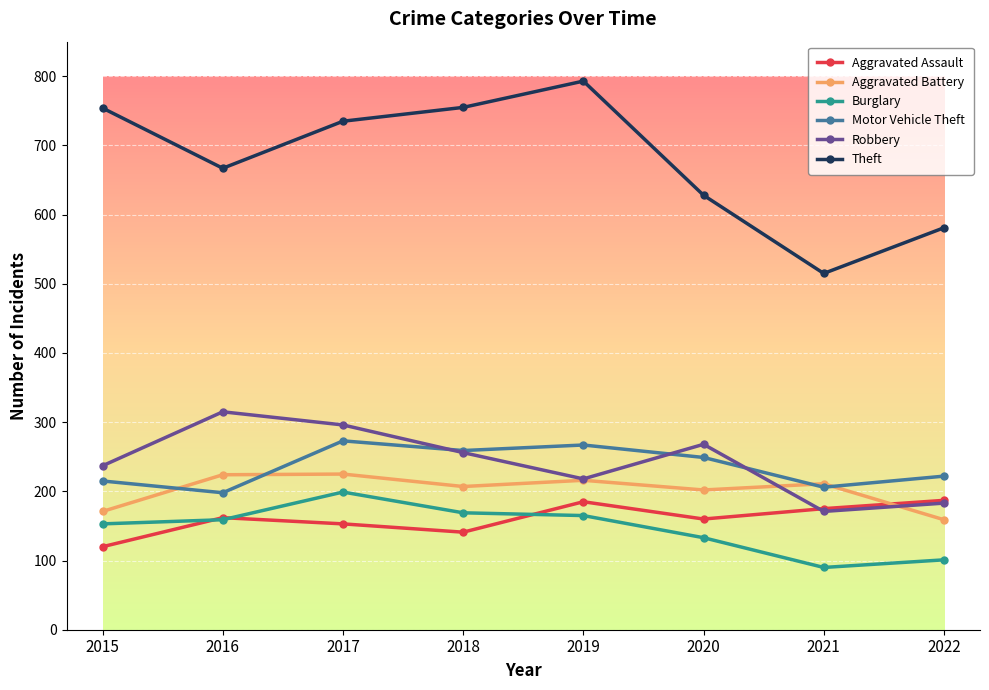

In Aggravated Battery, how many points are higher than both neighbors (excluding endpoints)?

3